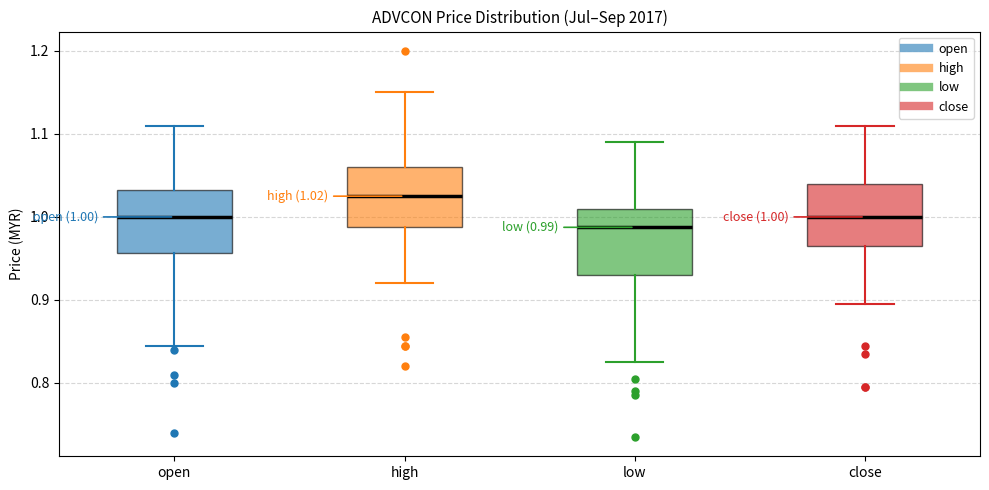

Which box's median line is the highest?

high